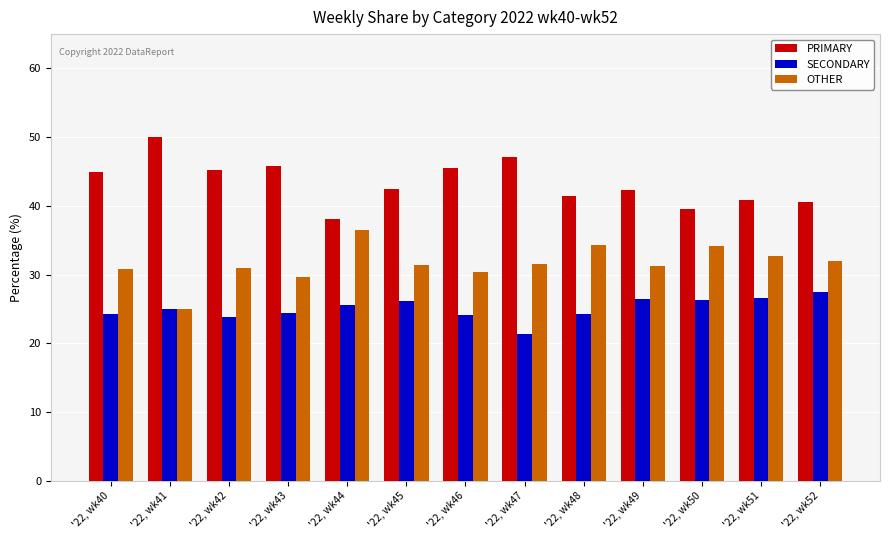

What is the value of the PRIMARY bar at the 4th from the left?

45.8